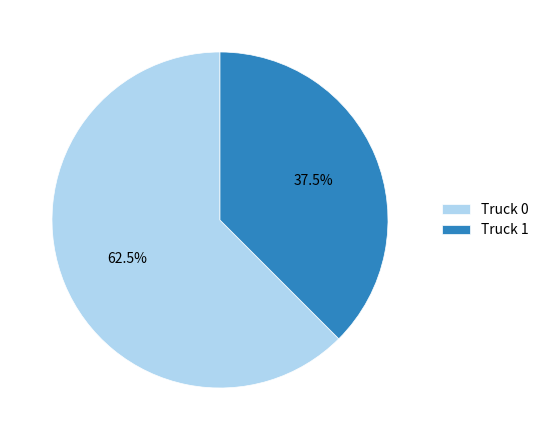

Approximately how many times larger is the value at Truck 1 compared to Truck 0?

0.6